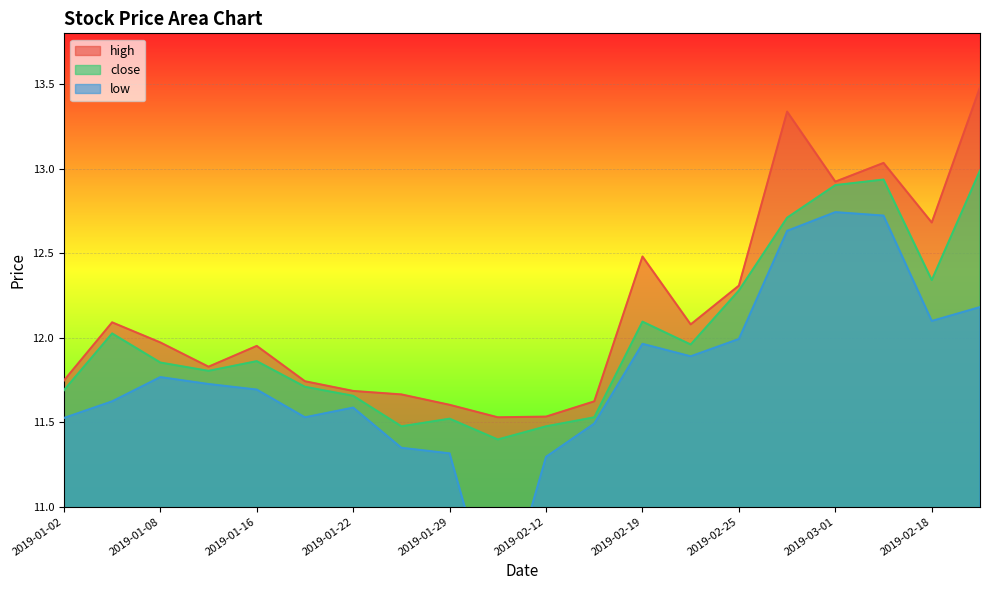

Between 2019-02-21 and 2019-03-05, which series saw the biggest shift?

close